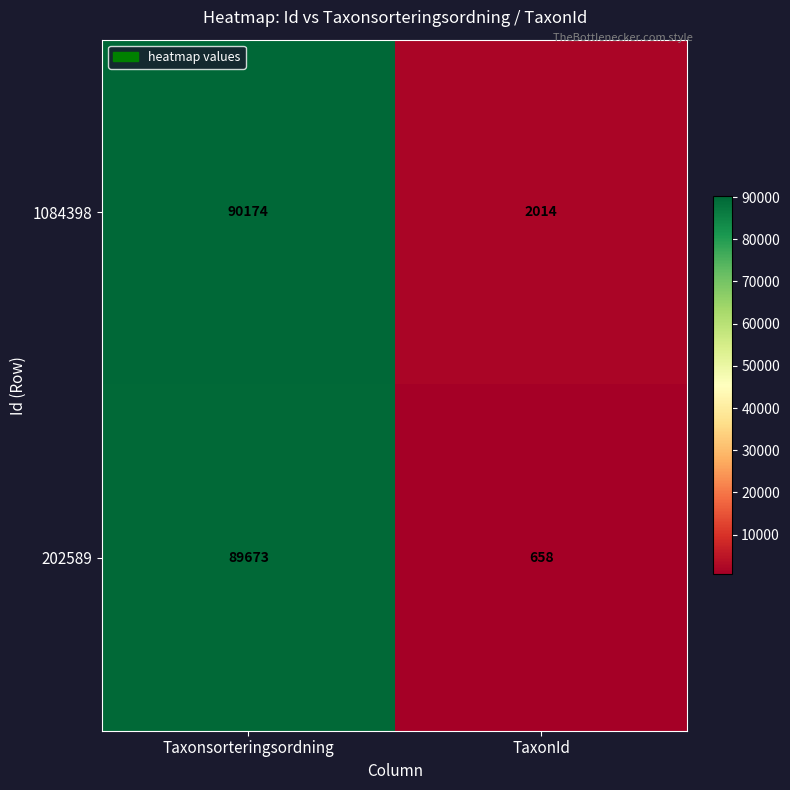

At TaxonId, list the series in order from smallest to largest.

202589, 1084398